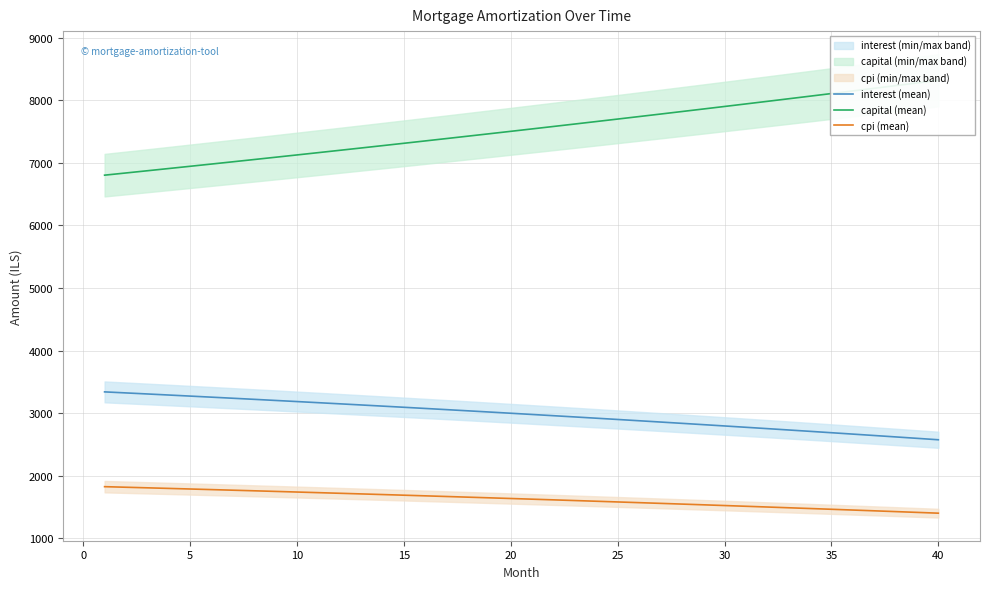

Is this an area chart (filled region under the line)?

No